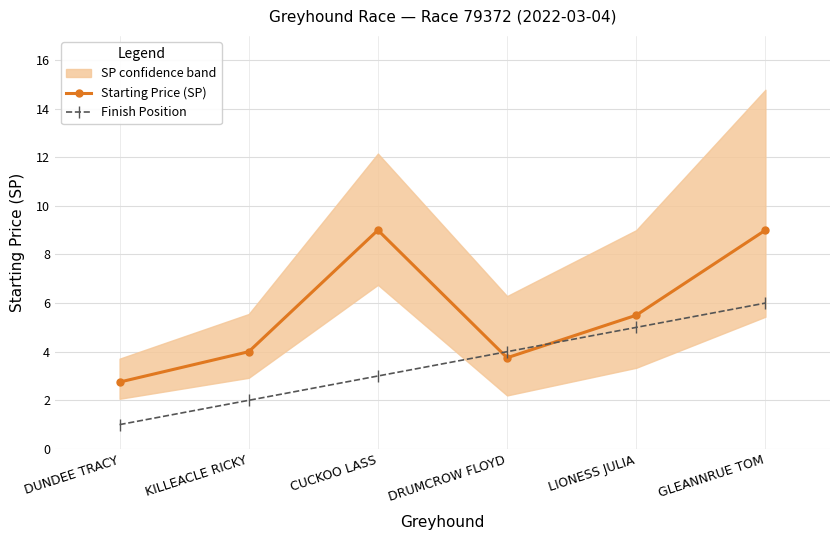

Which series has the largest total across all categories?

Starting Price (SP)